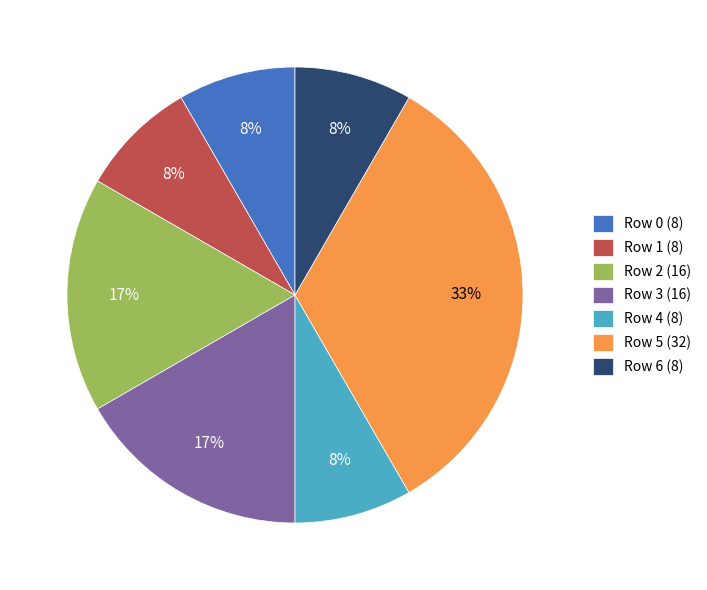

What percentage is the Row 2 slice, to the nearest percent?

17%